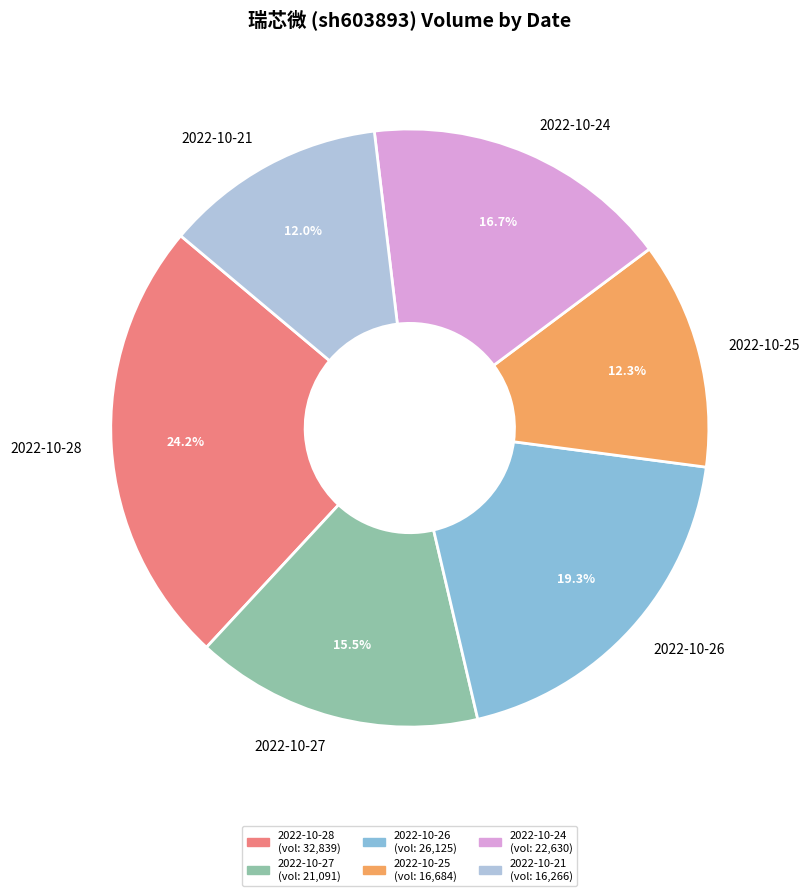

Which slice is the largest?

2022-10-28